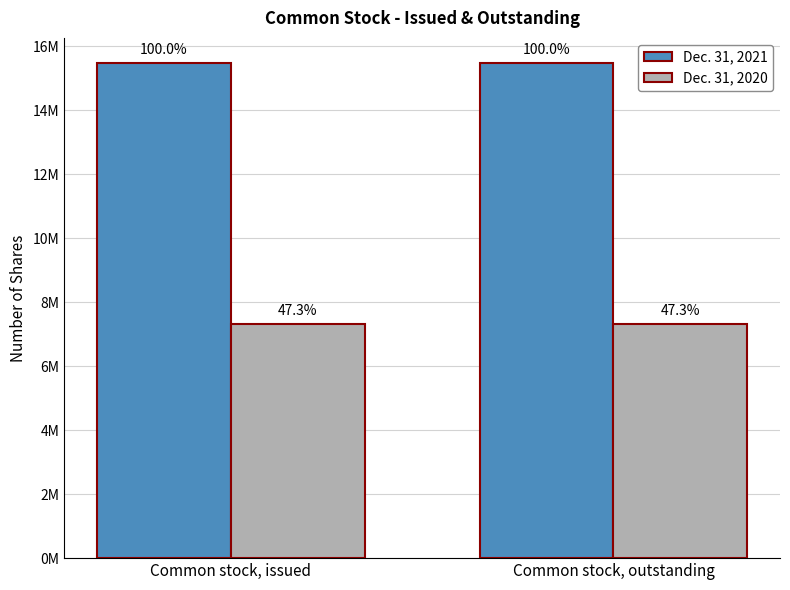

Reading left to right, extract all data points from this chart.

Dec. 31, 2021: Common stock, issued=15488516	Common stock, outstanding=15488516
Dec. 31, 2020: Common stock, issued=7332999	Common stock, outstanding=7332999